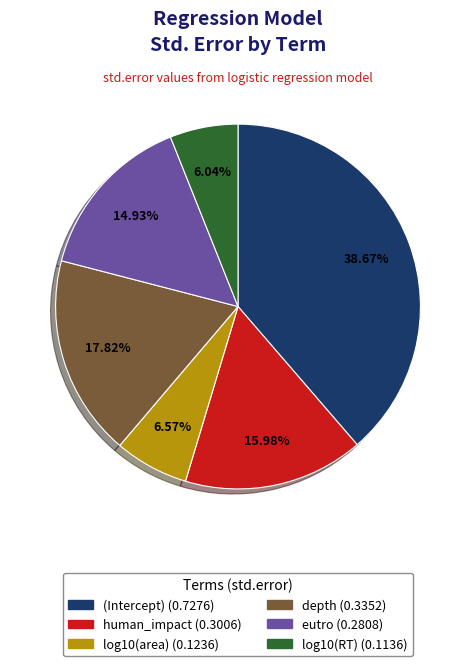

Which has a higher value, log10(area) or depth?

depth